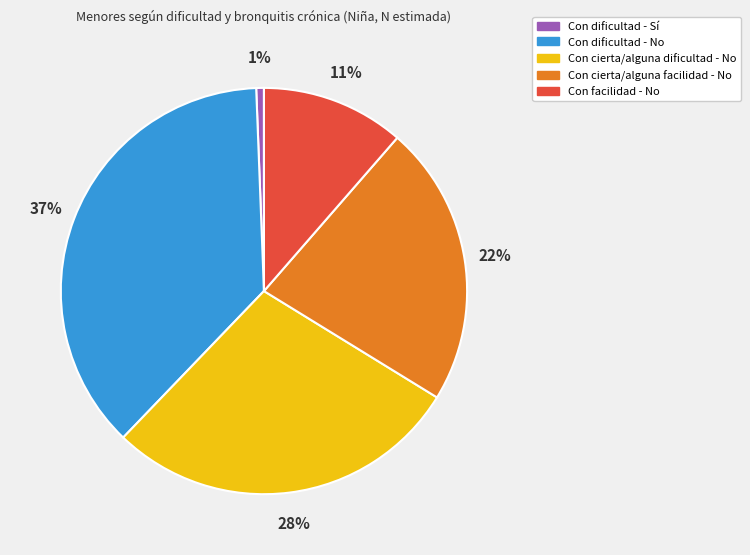

To the nearest percent, what percentage of the pie is Con cierta/alguna facilidad - No?

22%